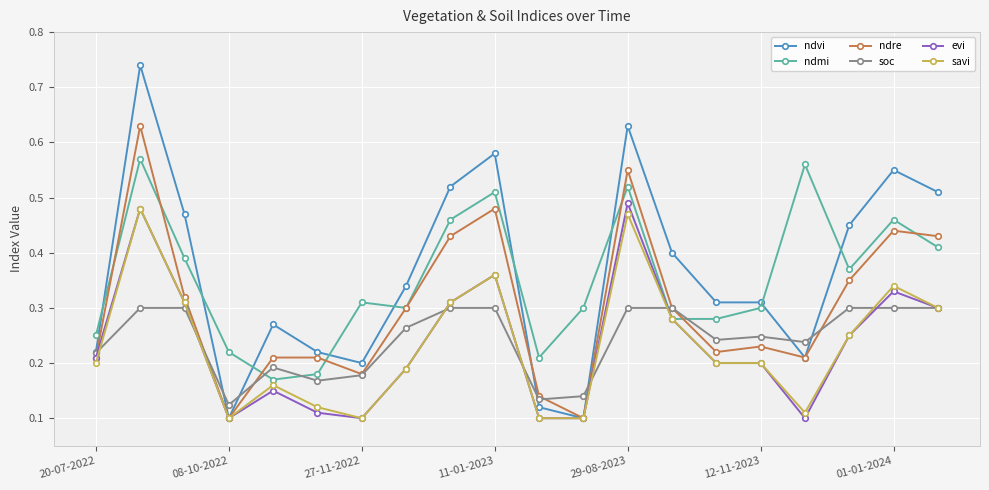

Which series has the largest range (max minus min)?

ndvi